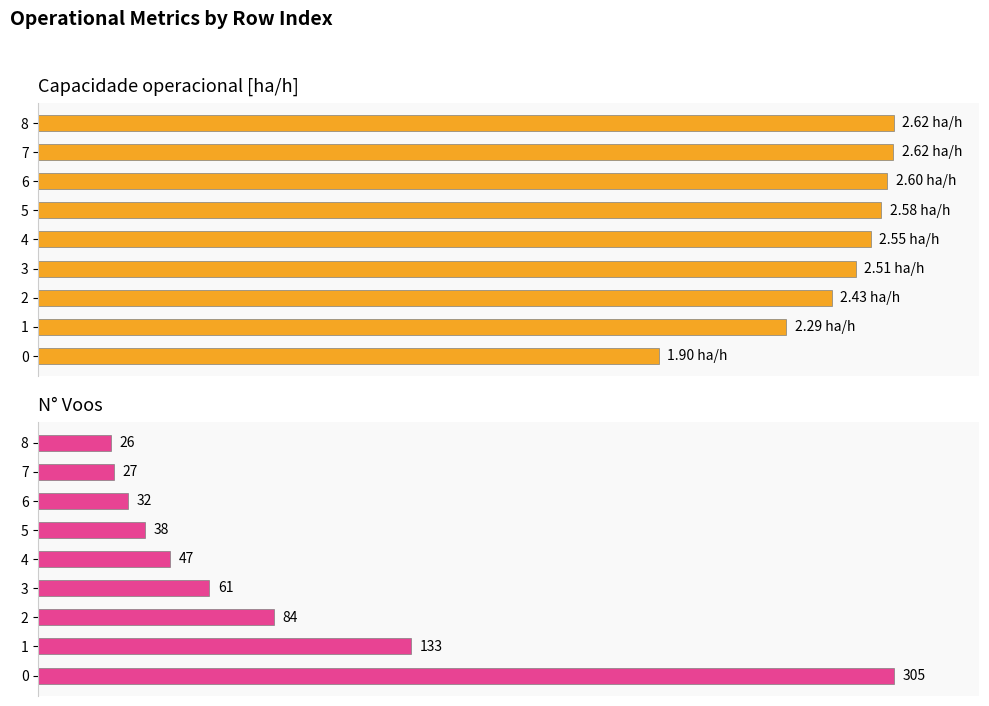

Is it true that Capacidade operacional [ha/h] equals 98.5 at 5?

True